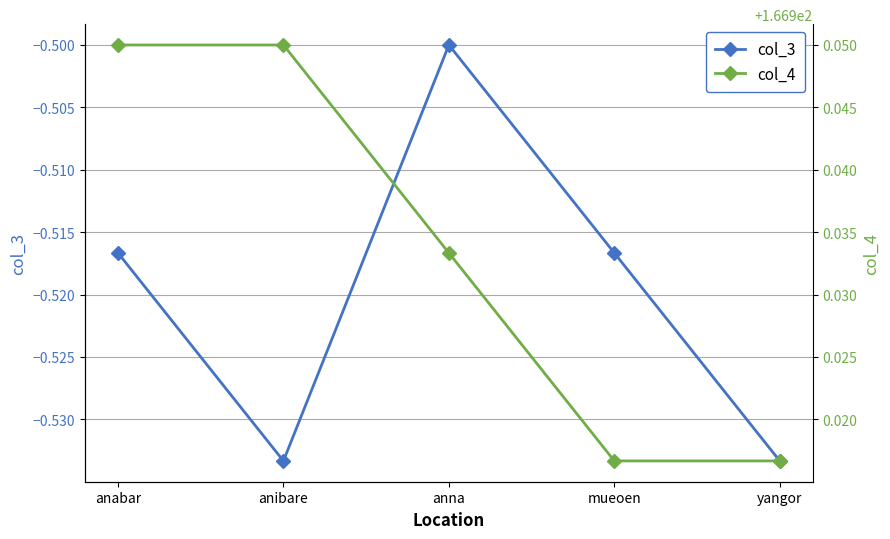

True or false: col_3 has more than 1 points higher than both neighbors.

False